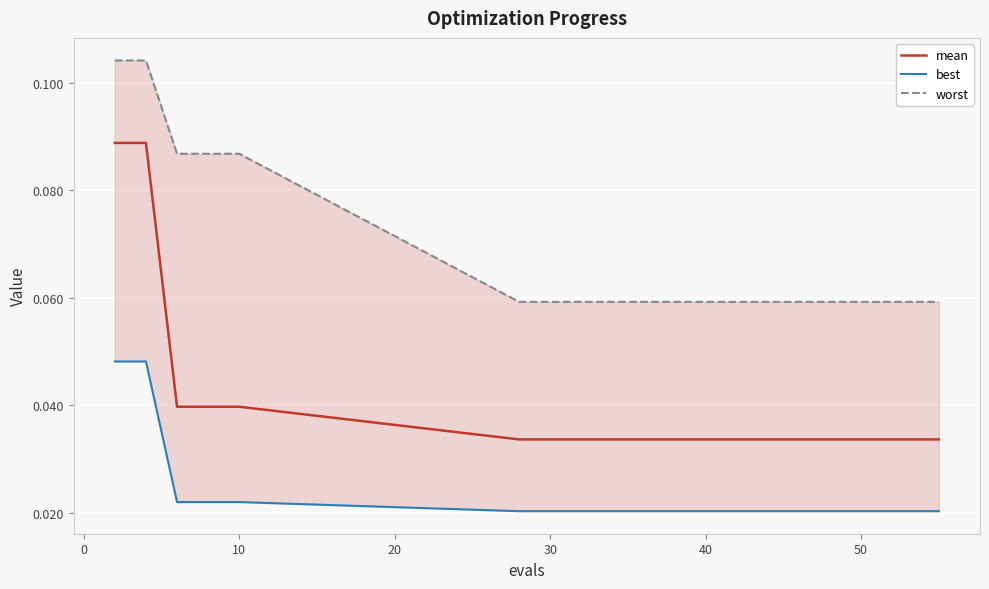

Does the chart display data point markers on the line(s)?

No